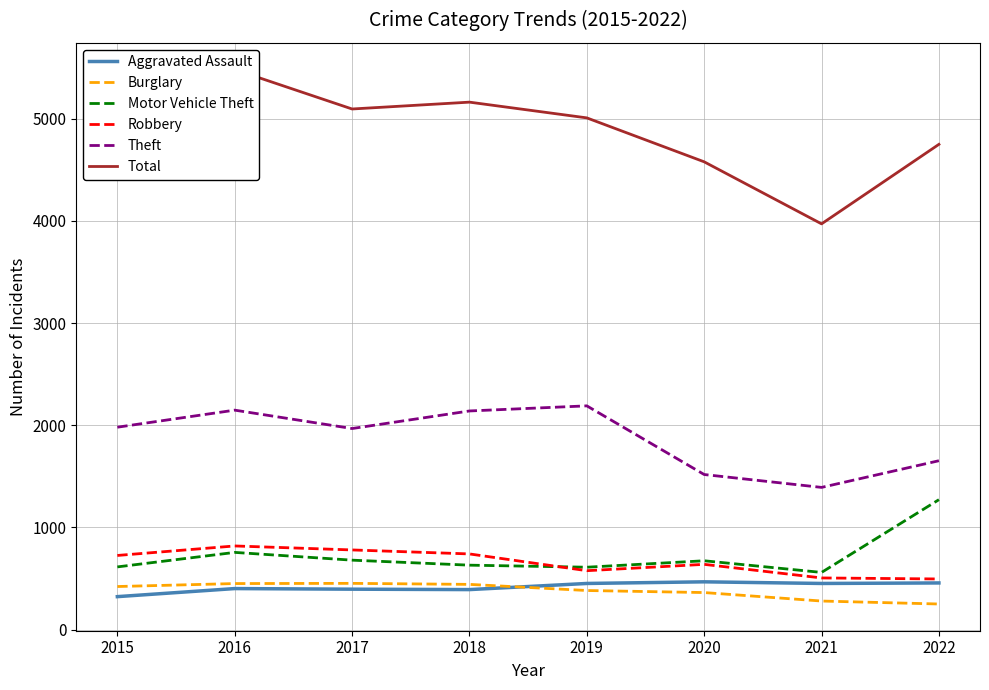

What is the difference between the highest and lowest values at 2017?

4699